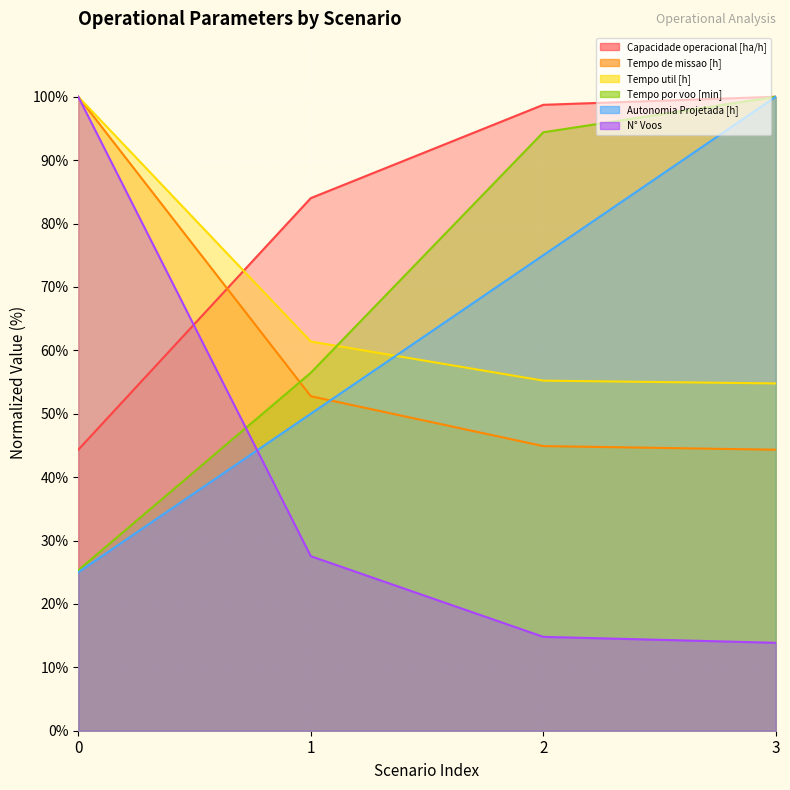

How many values in the Autonomia Projetada [h] series are below 75?

2